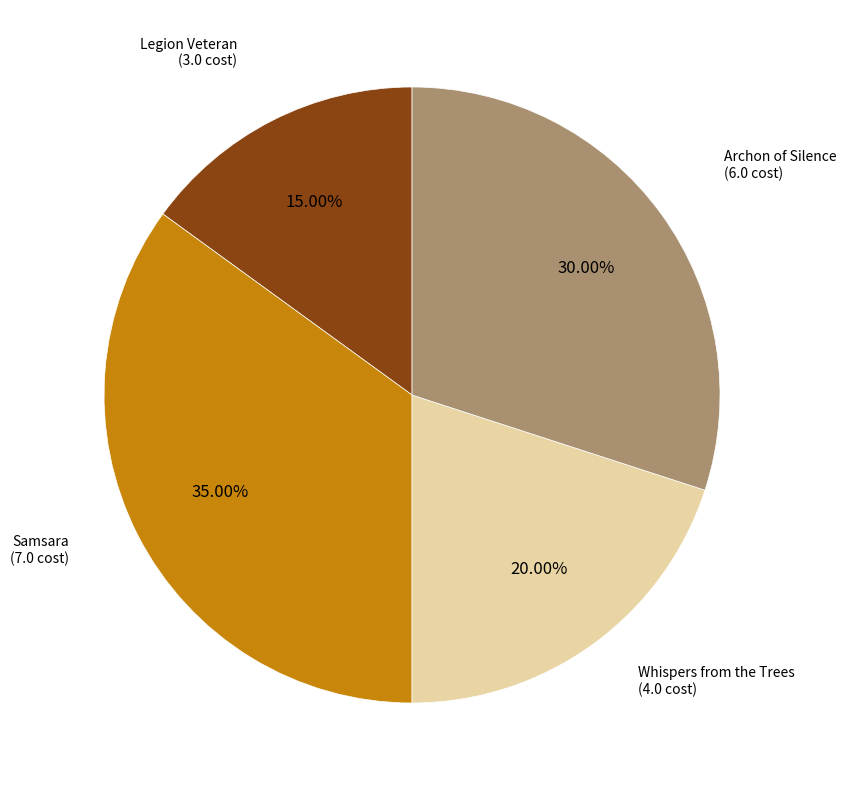

Is there any slice that represents more than half of the pie?

No